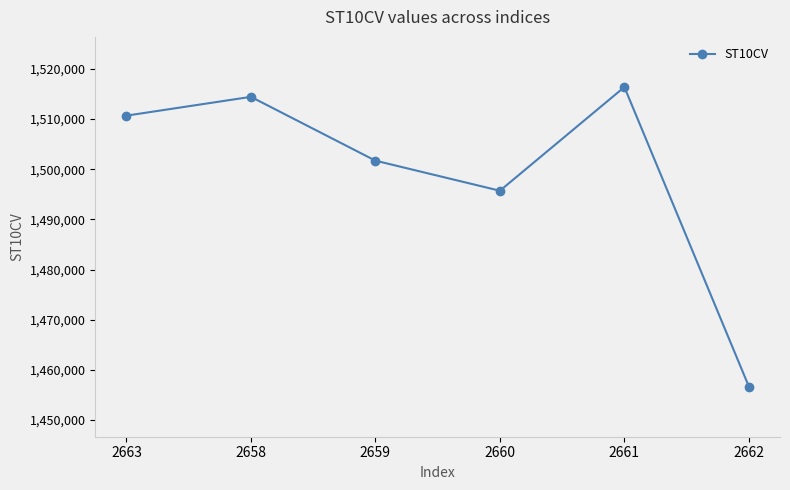

At which category does the data reach its first local valley?

2660